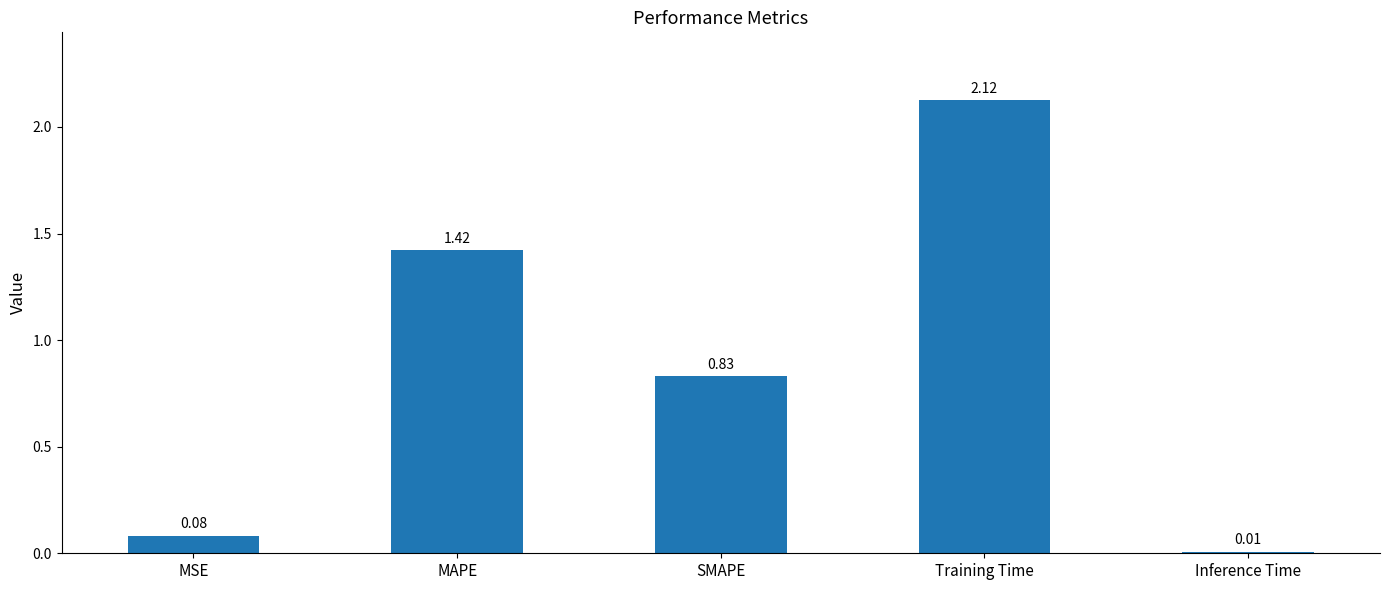

Are the bars grouped side by side (vs. stacked)?

No